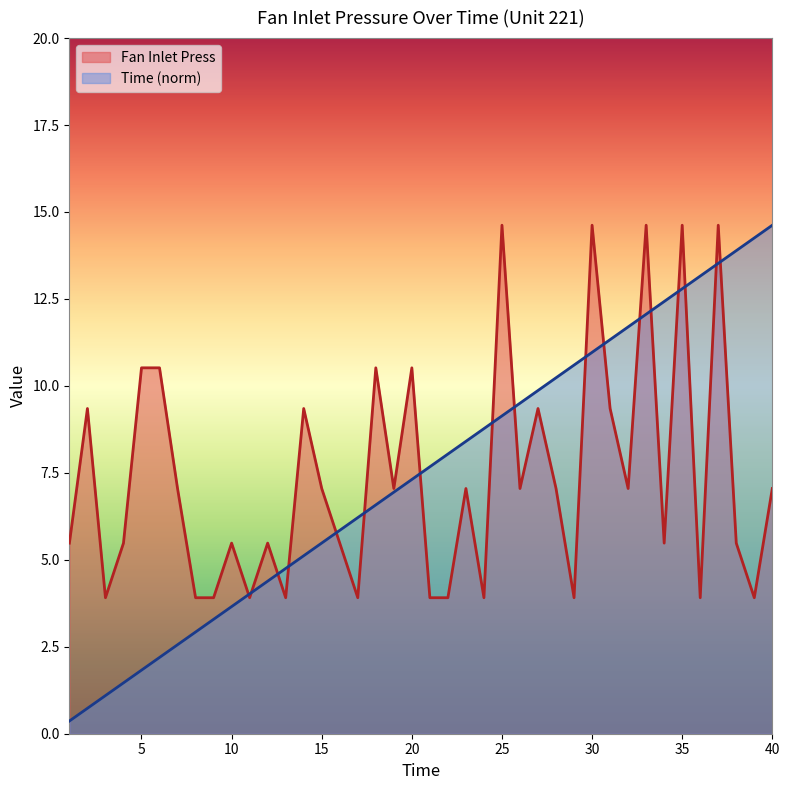

Reading left to right, extract all data points from this chart.

Time: 0.4	0.7	1.1	1.5	1.8	2.2	2.6	2.9	3.3	3.7	4.0	4.4	4.8	5.1	5.5	5.8	6.2	6.6	6.9	7.3	7.7	8.0	8.4	8.8	9.1	9.5	9.9	10.2	10.6	11.0	11.3	11.7	12.1	12.4	12.8	13.2	13.5	13.9	14.3	14.6
Fan Inlet Press: 5.5	9.3	3.9	5.5	10.5	10.5	7.0	3.9	3.9	5.5	3.9	5.5	3.9	9.3	7.0	5.5	3.9	10.5	7.0	10.5	3.9	3.9	7.0	3.9	14.6	7.0	9.3	7.0	3.9	14.6	9.3	7.0	14.6	5.5	14.6	3.9	14.6	5.5	3.9	7.0